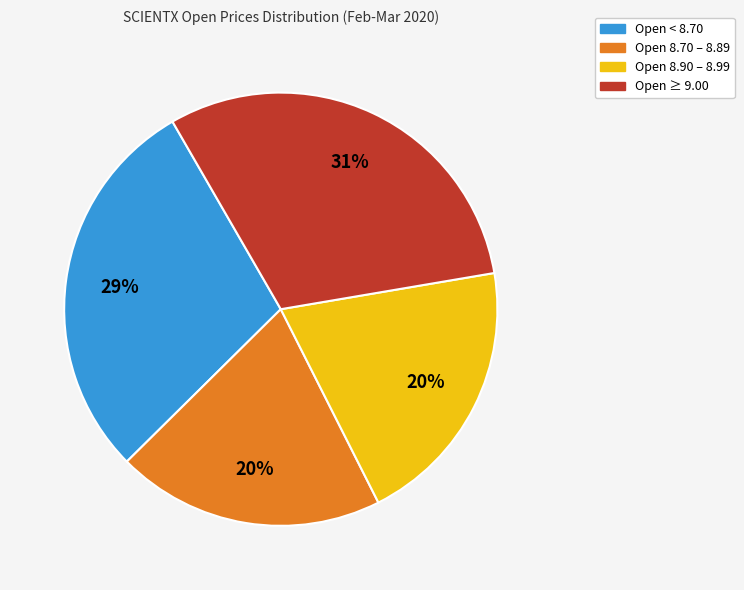

To the nearest percent, what is the average slice percentage?

25%